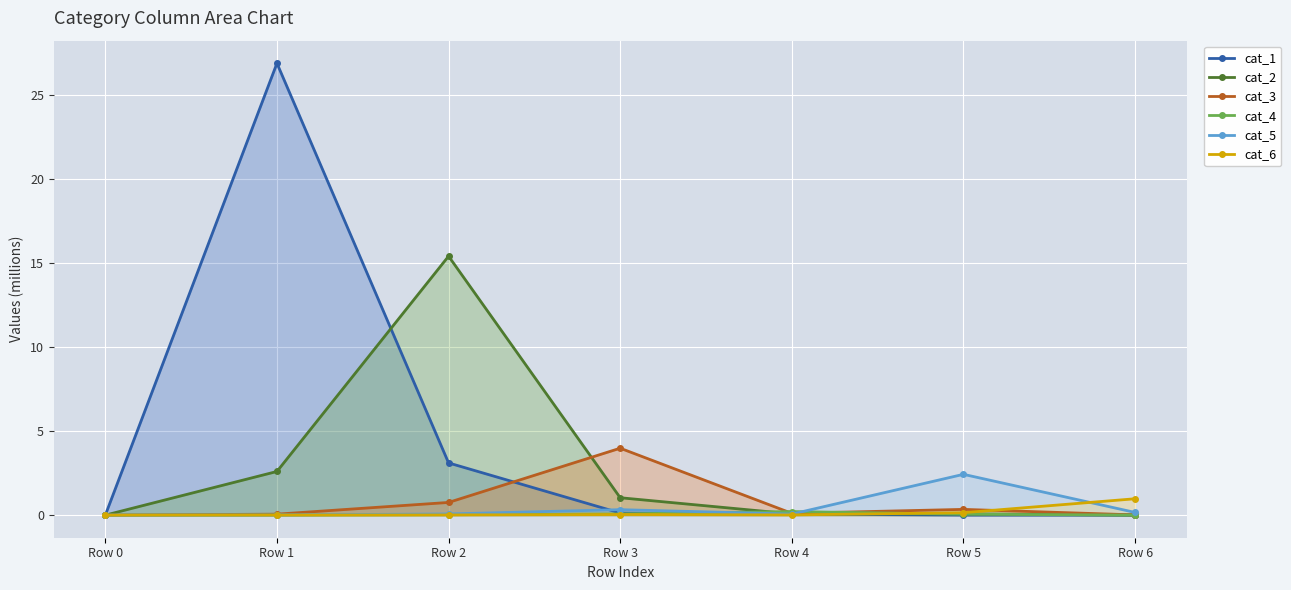

How many times do cat_1 and cat_2 cross each other?

1